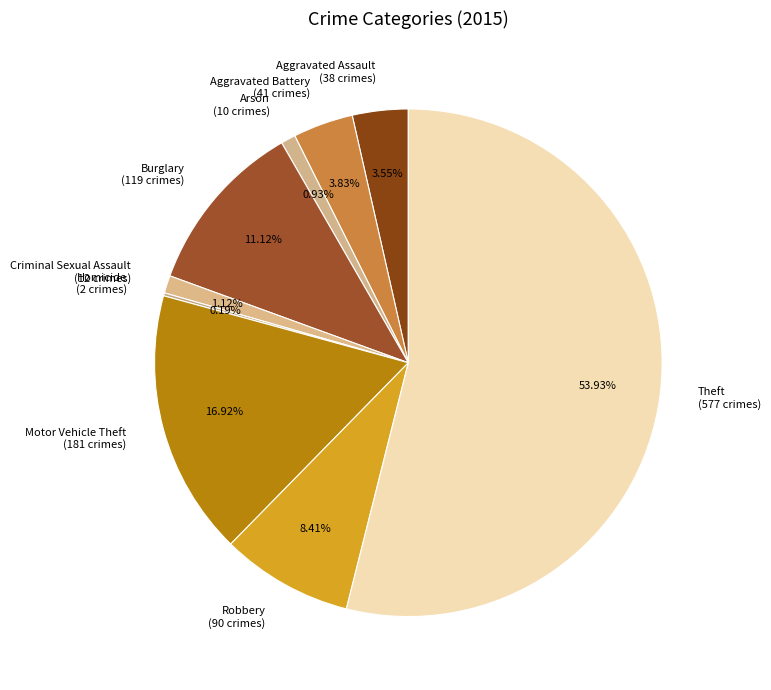

Is there a majority slice in this chart?

Yes